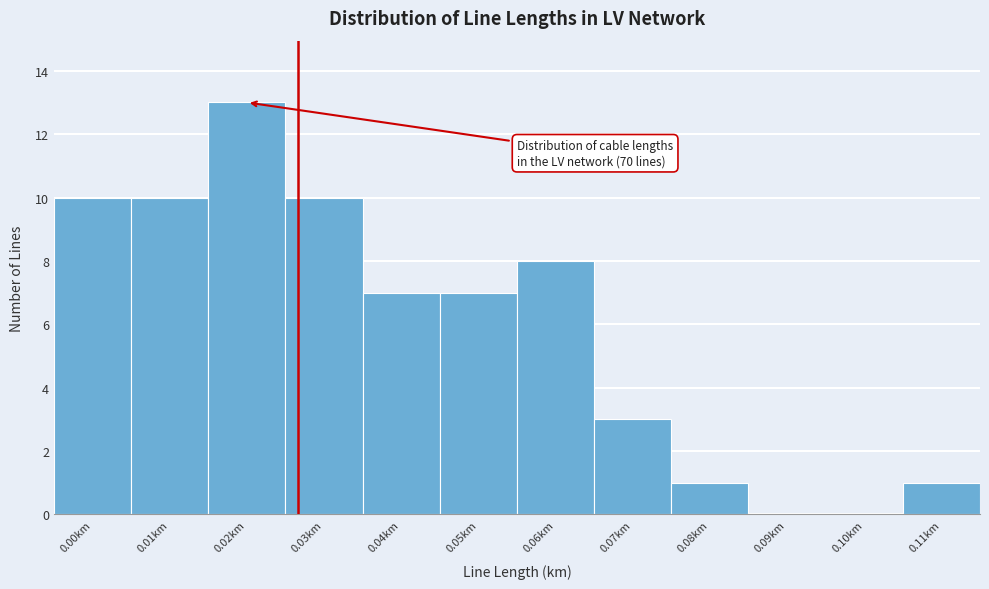

Reading left to right, what are all the values shown in this chart?

0.00km=10	0.01km=10	0.02km=13	0.03km=10	0.04km=7	0.05km=7	0.06km=8	0.07km=3	0.08km=1	0.09km=0	0.10km=0	0.11km=1